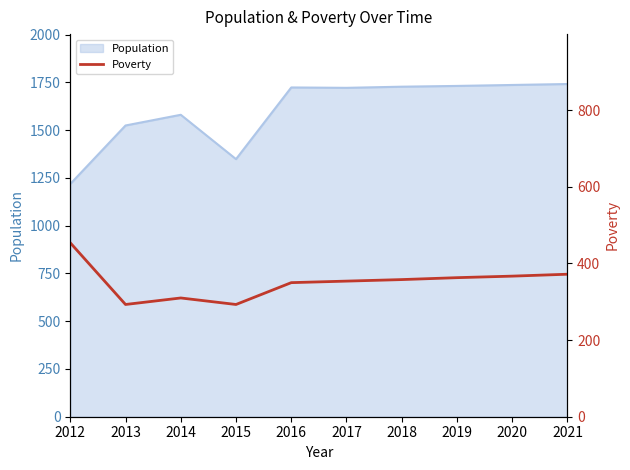

At which label is the value closest to 373?

2021